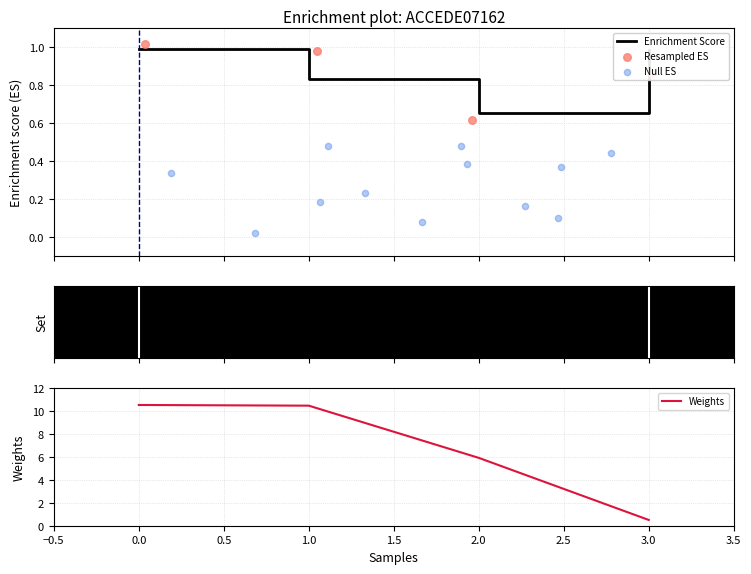

In Enrichment Score, how many points are lower than both neighbors (excluding endpoints)?

1